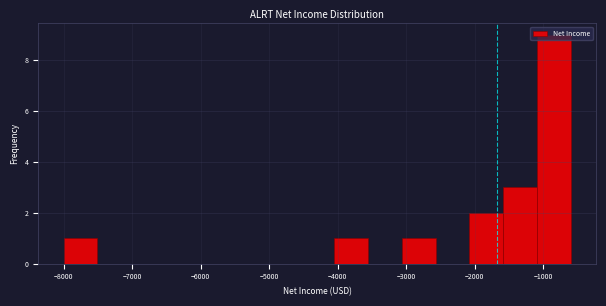

What is the height of the bar covering -8000 to -7500 on the x-axis? Neither the bar edges nor the heights are printed on the chart, so give them approximately, as read against the axes.

1